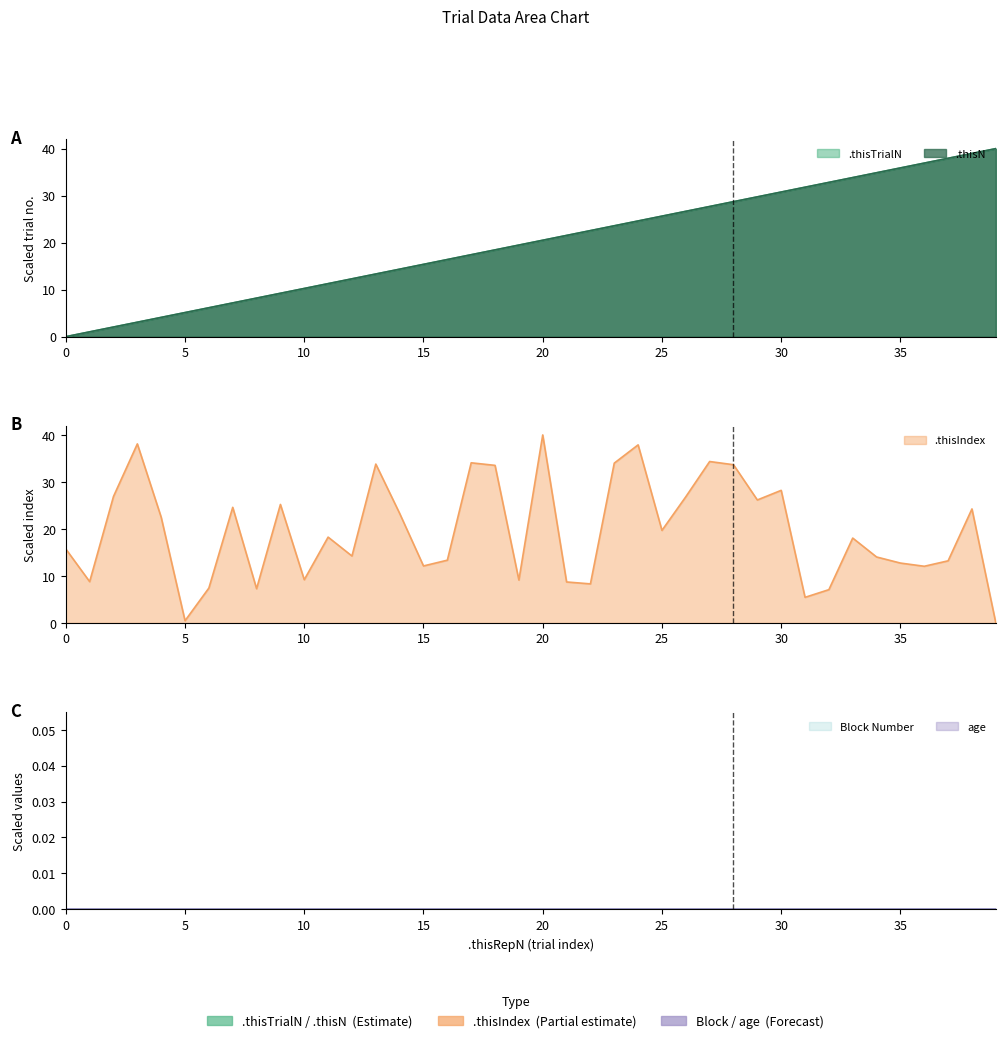

The value of .thisTrialN at 31 is 19.0. True or false?

False